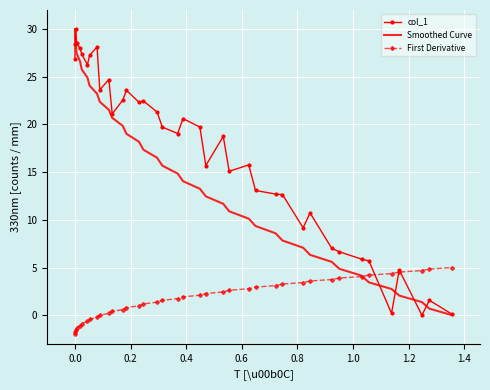

What is the highest value of the Smoothed Curve series?

30.0